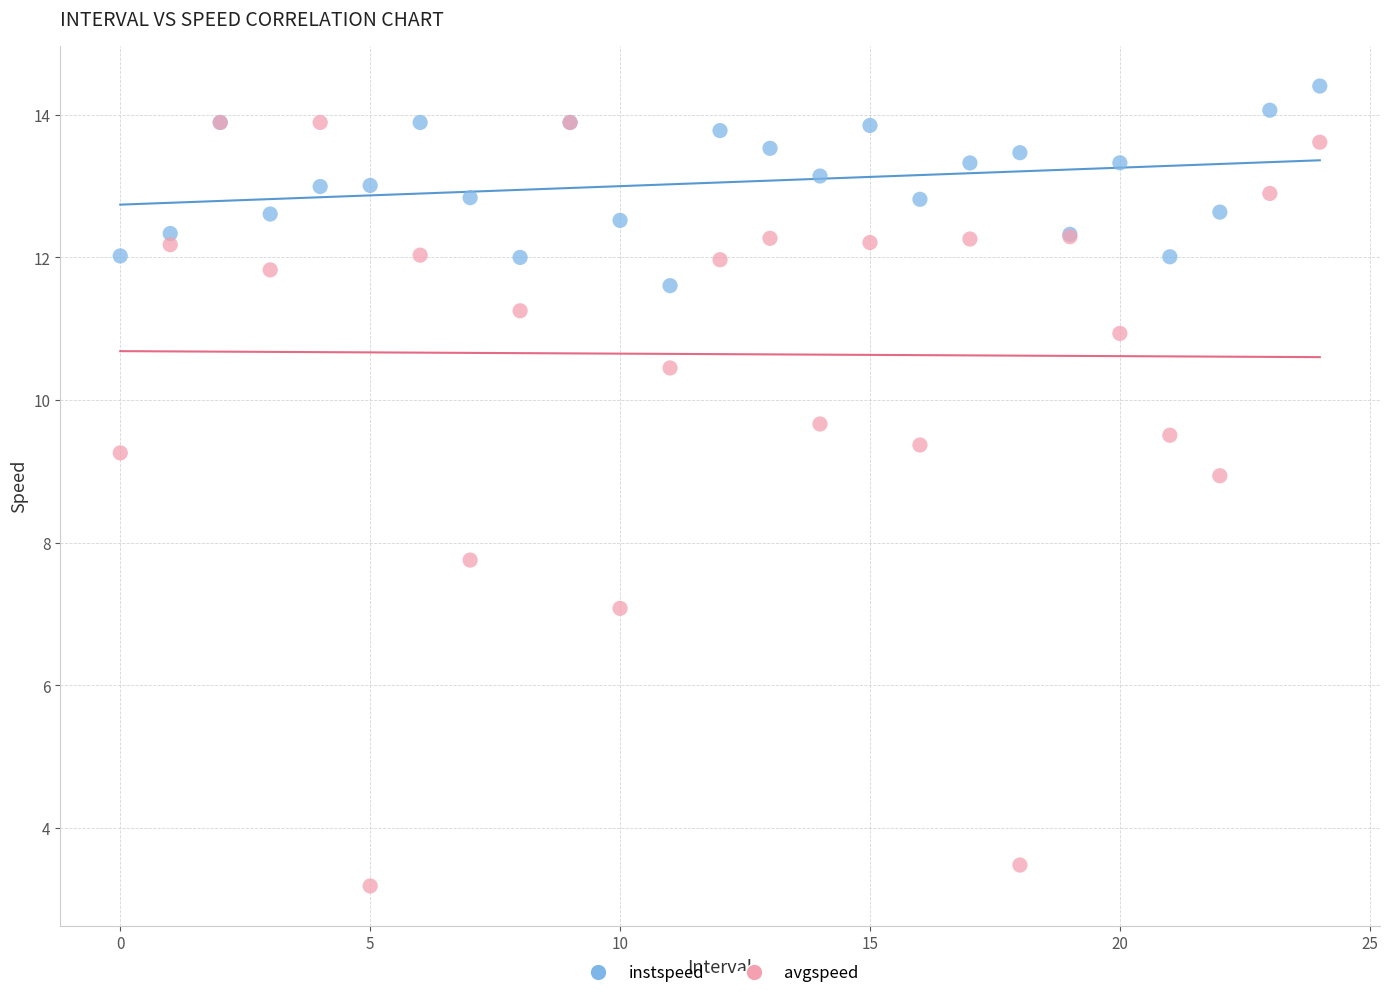

In the avgspeed series, what Y value is closest to 8?

7.8